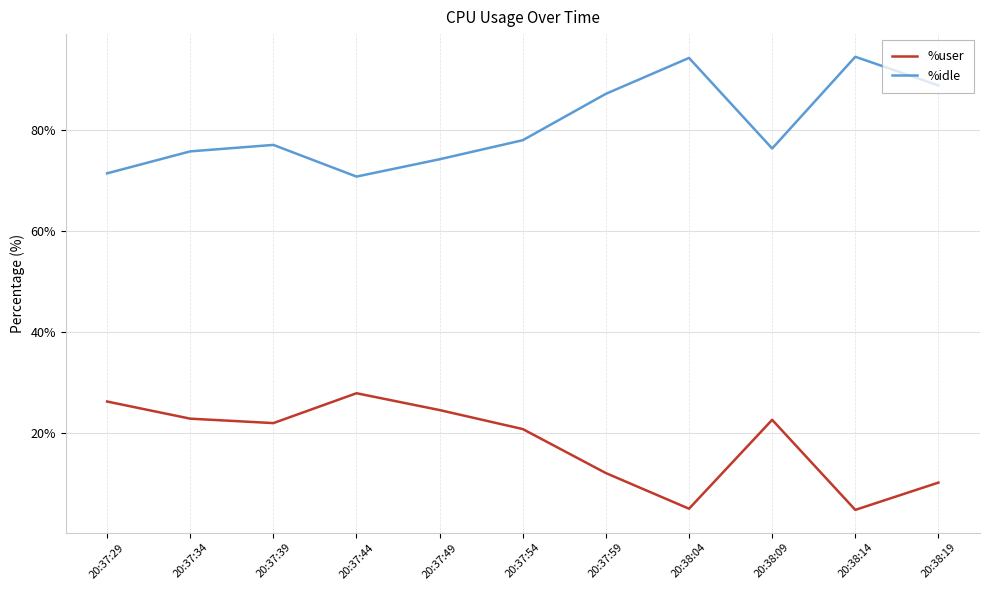

What is the spread (max minus min) of values at 20:37:44?

42.9